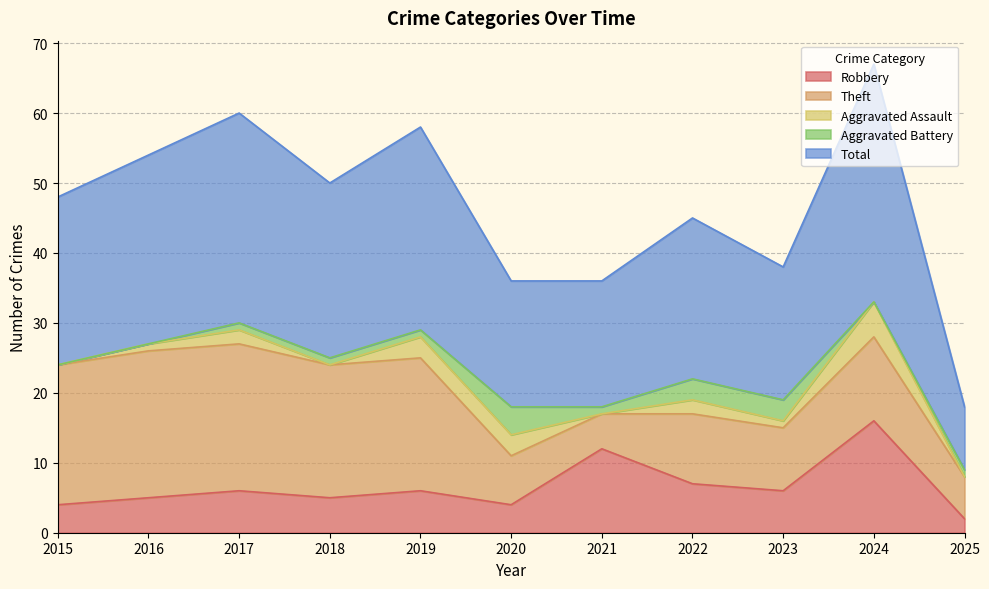

List the labels in order of Aggravated Assault value, largest first.

2024, 2019, 2020, 2017, 2022, 2016, 2023, 2015, 2018, 2021, 2025